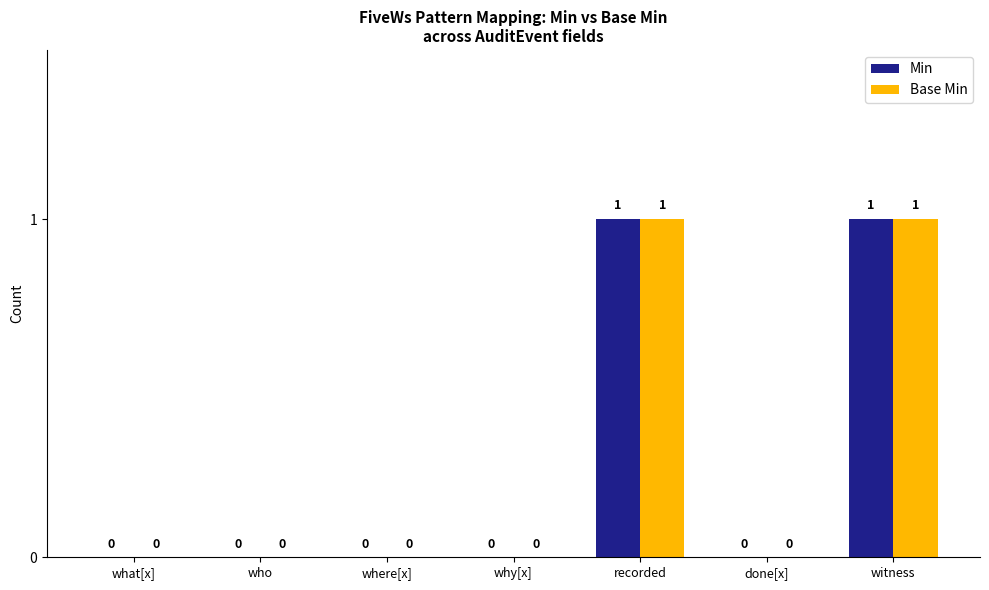

What are all the series names shown in the legend?

Min, Base Min